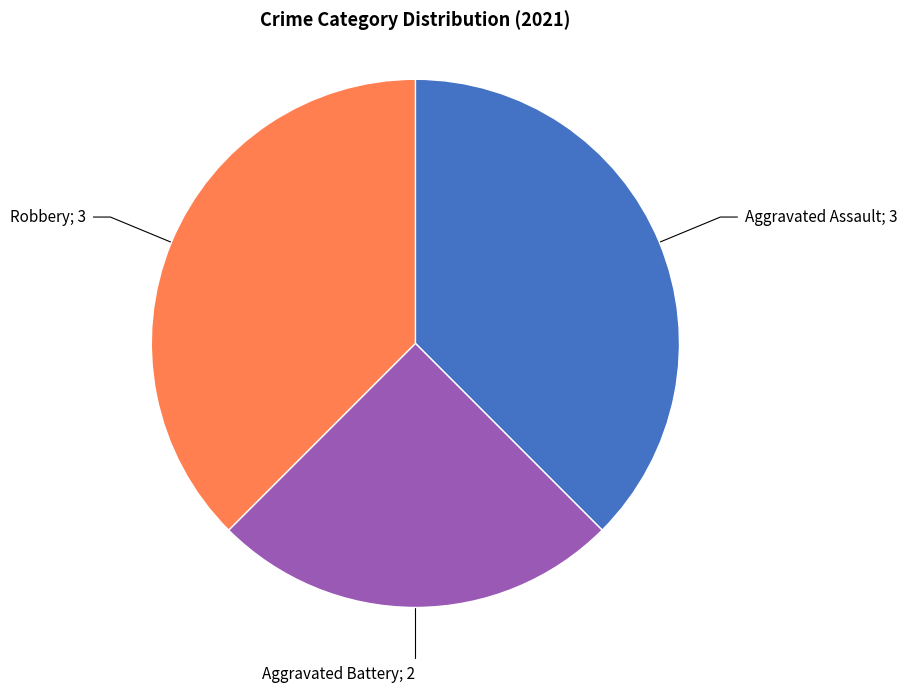

Does any single category account for the majority?

No